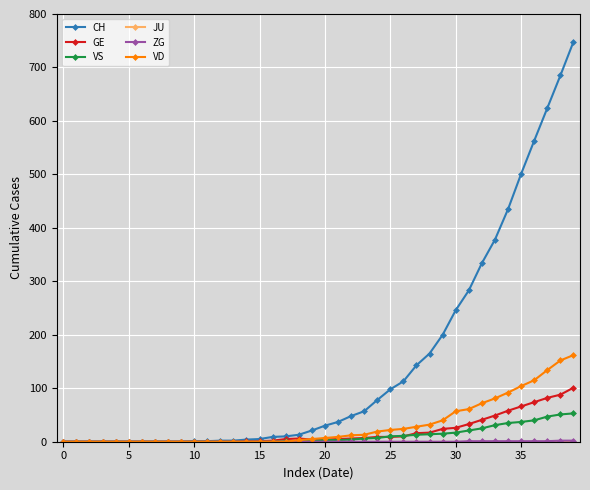

Which series has the largest total across all categories?

CH